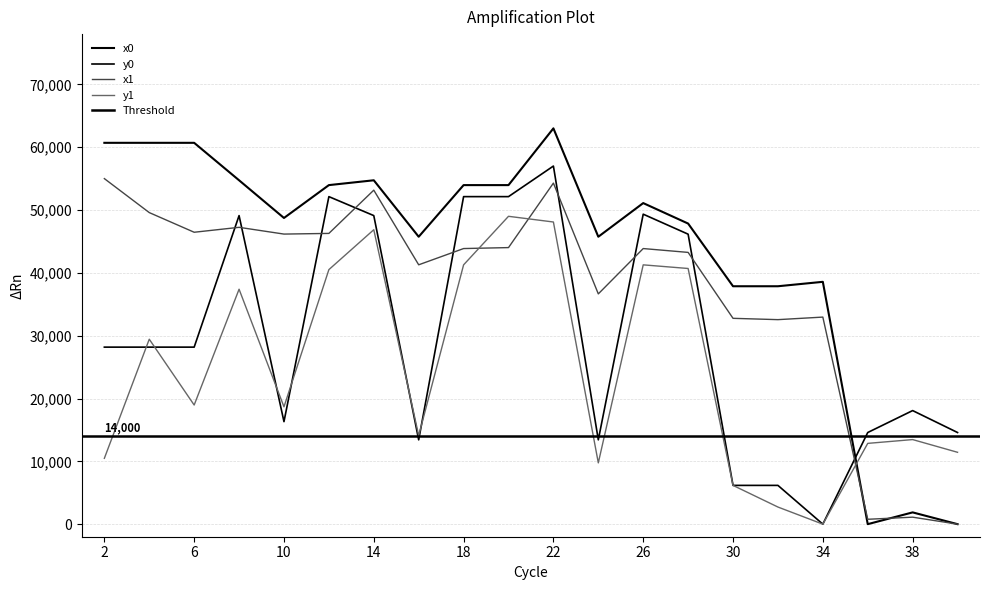

What is the difference between the second highest and minimum values in the x1 series?

54286.9